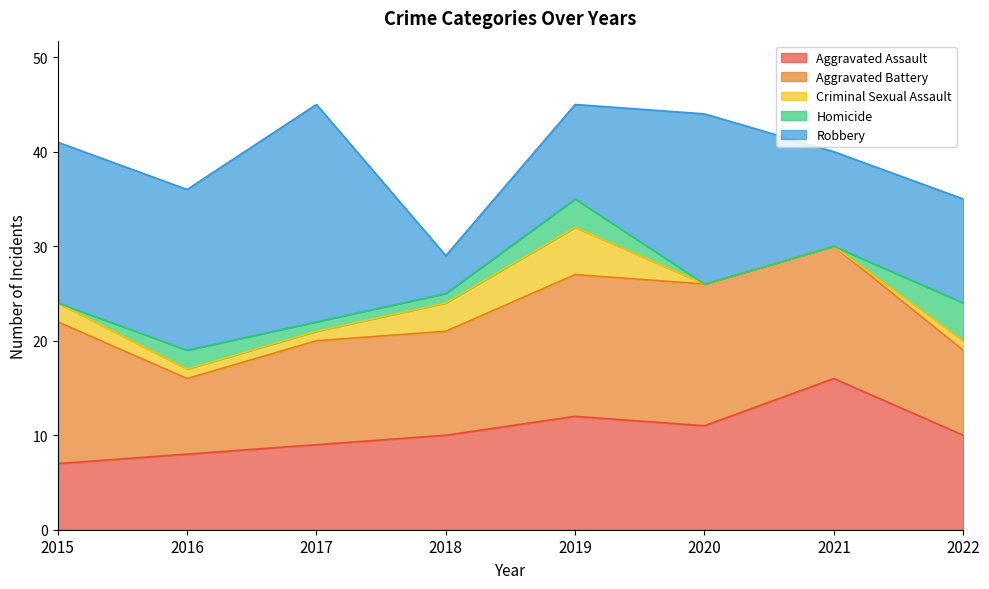

At which category is the sum across all series the highest?

2017